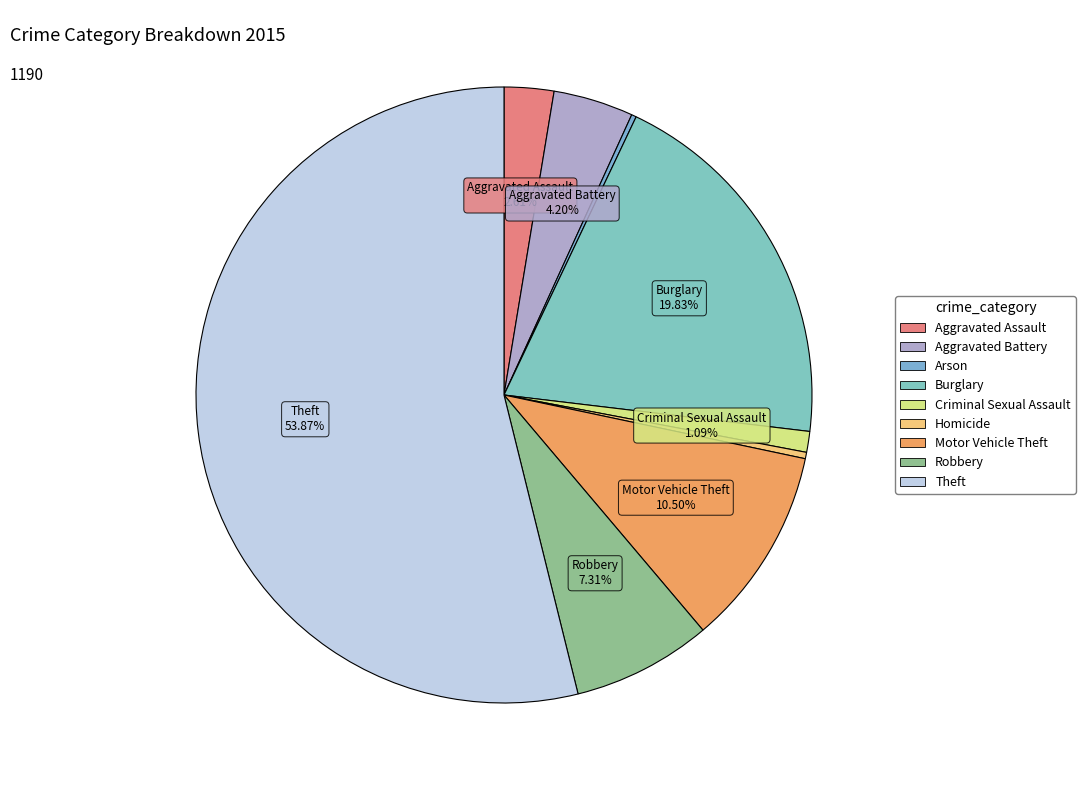

How many slices are in this pie chart?

9